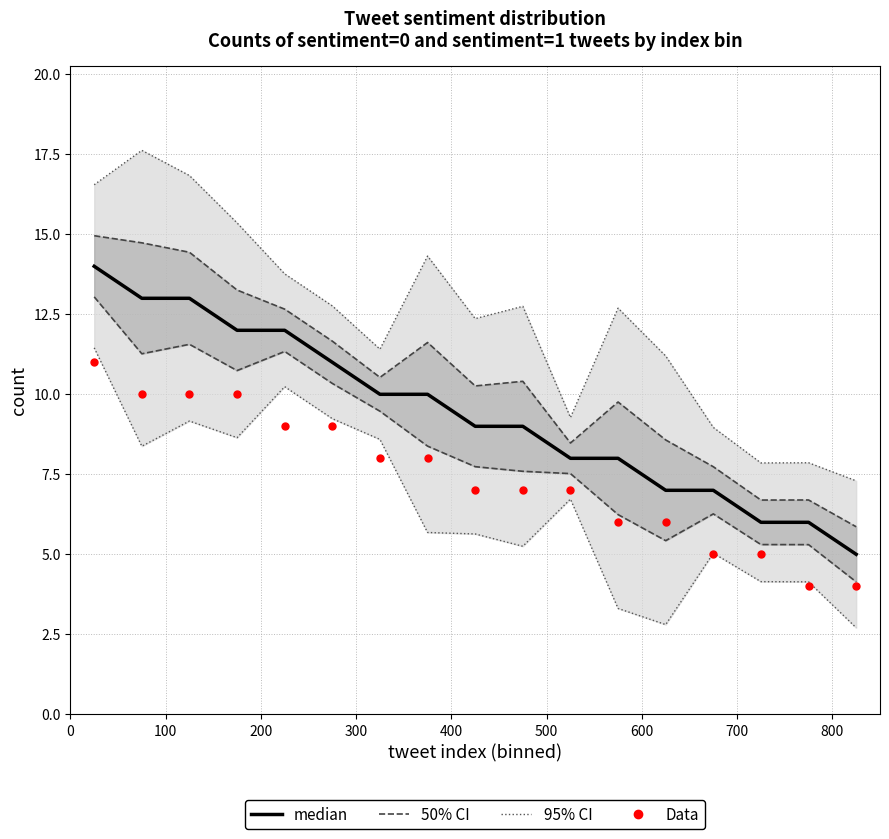

At how many categories does at least one series exceed 12?

10